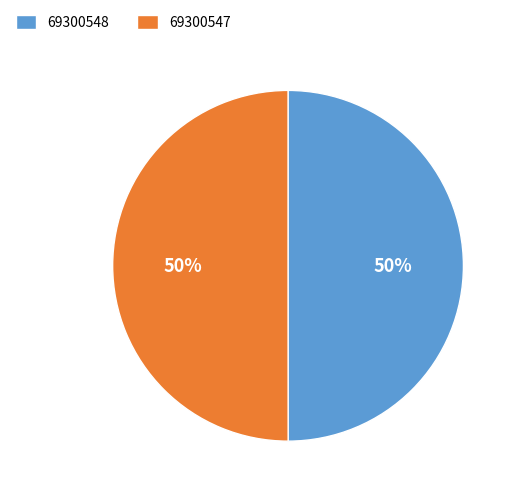

What percentage is the 69300548 slice, to the nearest percent?

50%